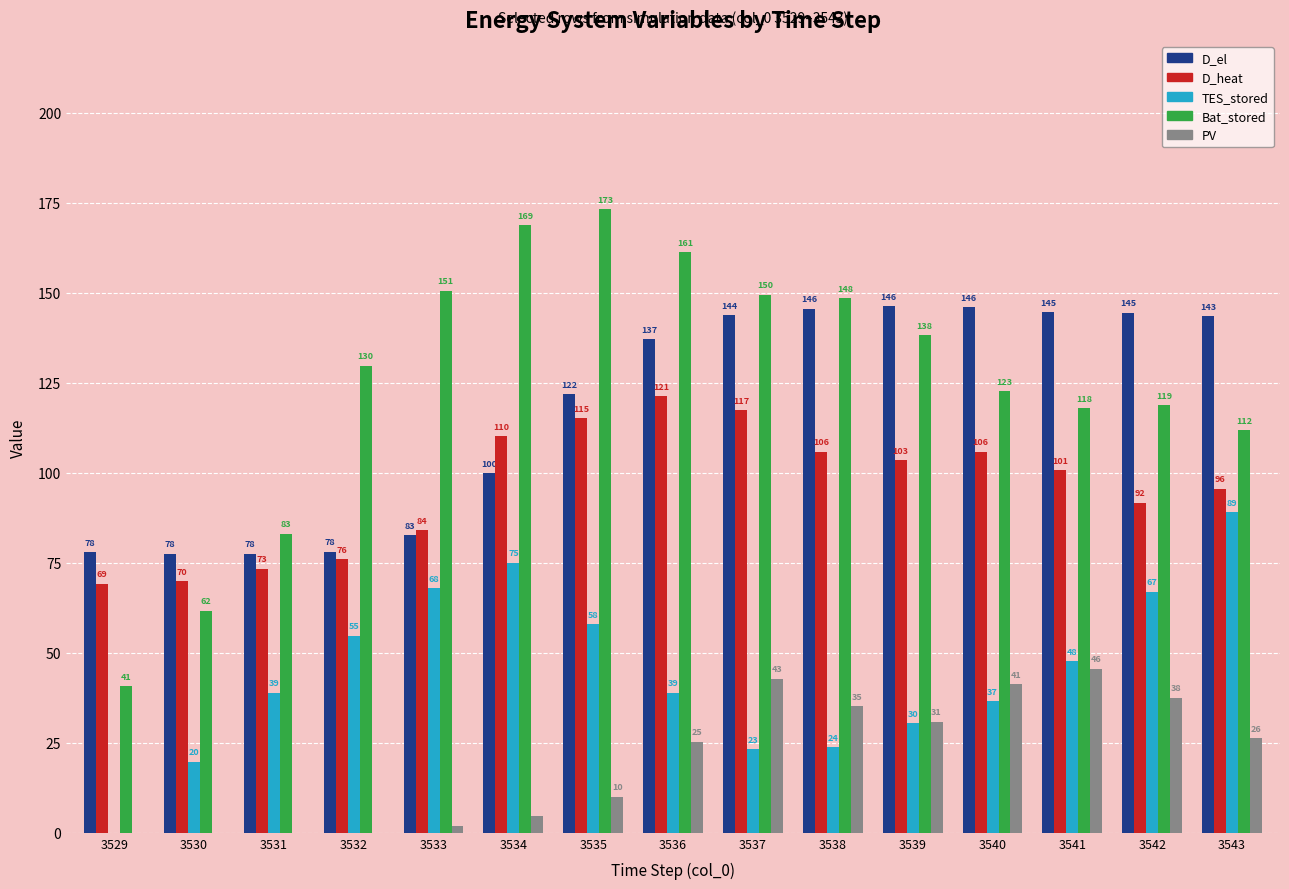

Where does the TES_stored series first go above 38?

3531